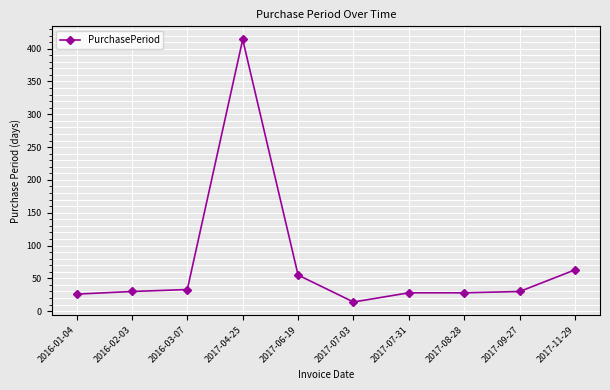

Count the number of data series in this chart.

1